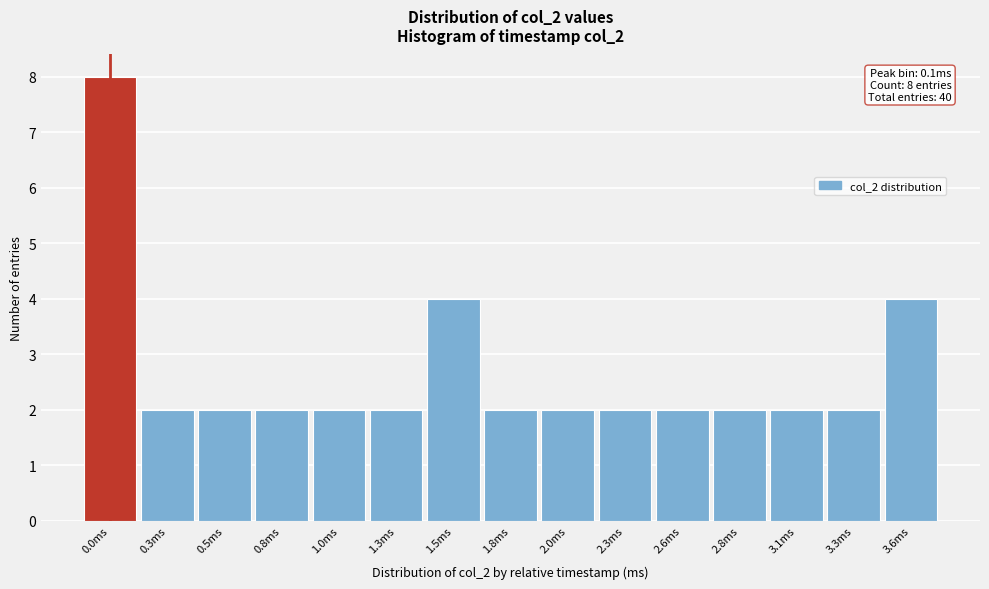

Reading right to left, what are all the values shown in this chart?

4	2	2	2	2	2	2	2	4	2	2	2	2	2	8